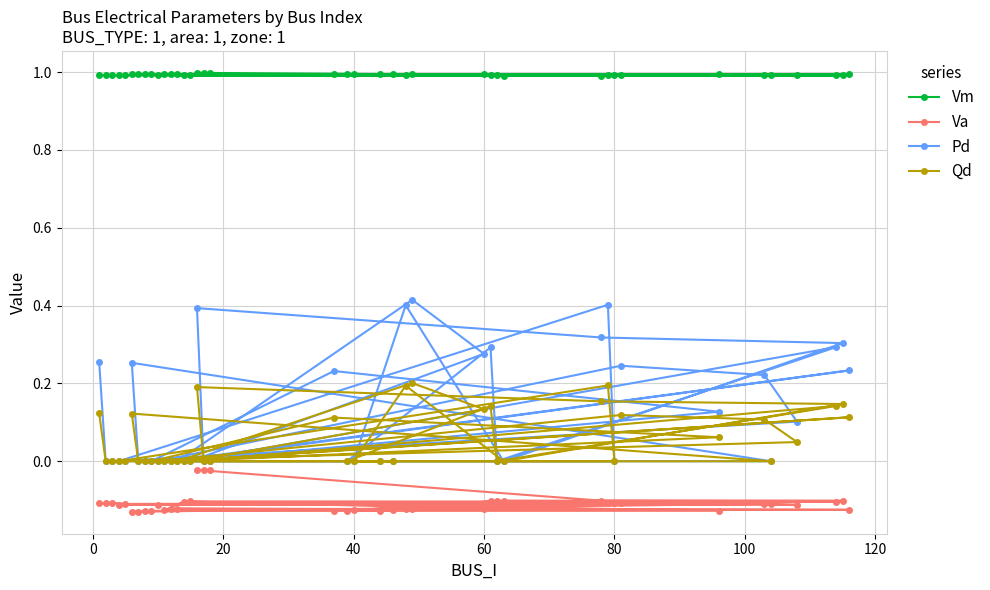

Which series has the largest total across all categories?

Vm